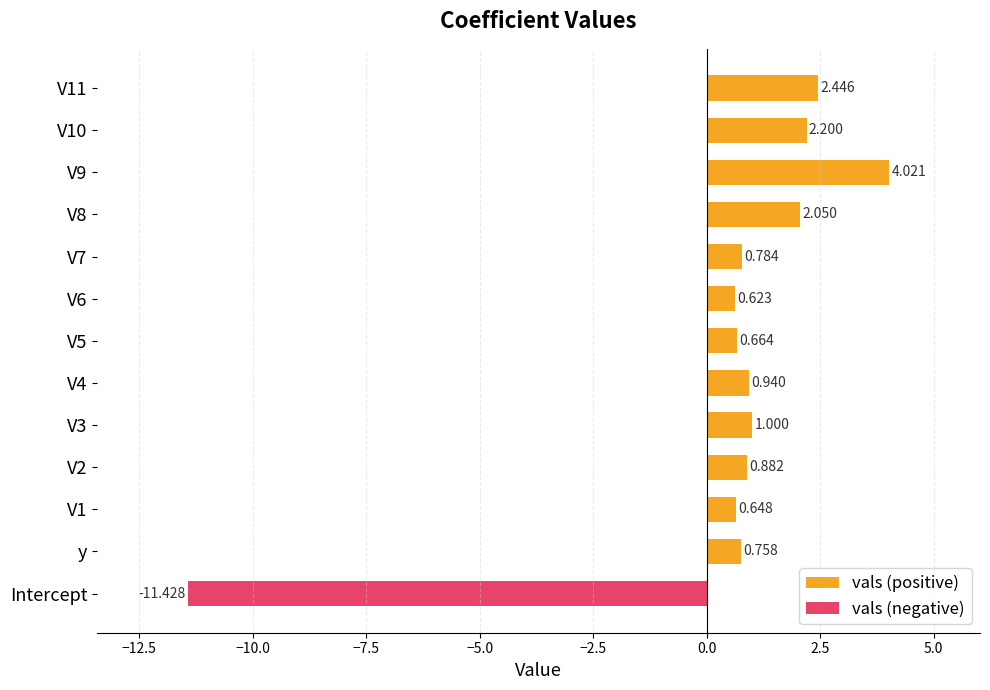

What is the difference between the maximum and second lowest values in the vals (positive) series?

3.4